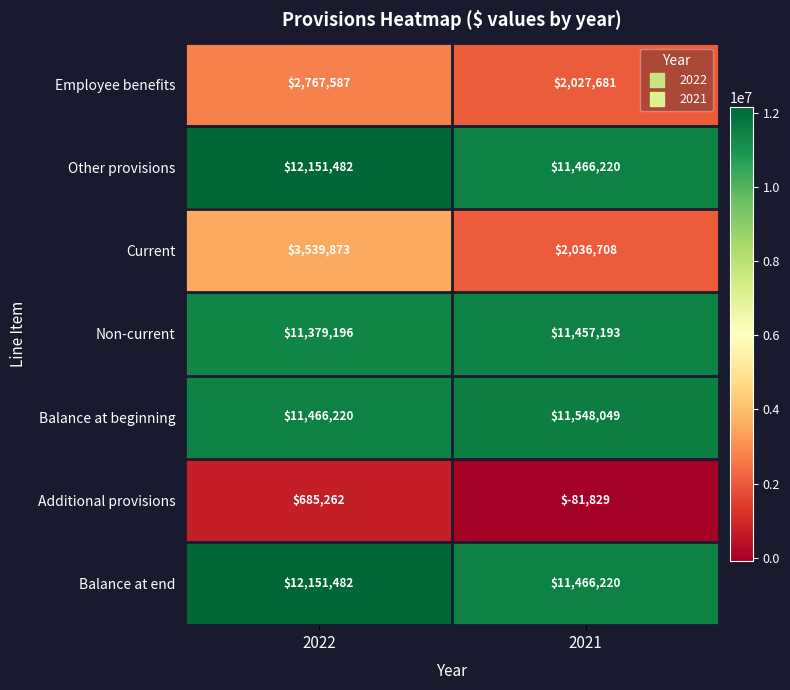

True or false: Other provisions has a value of 11466220 at 2021.

True